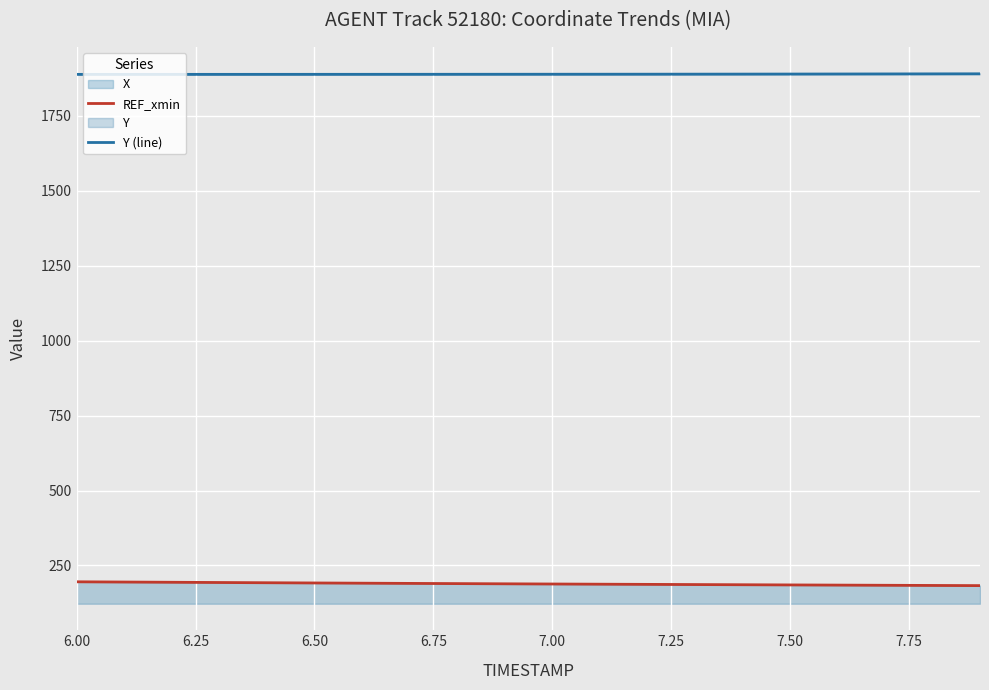

What is the value of the Y (line) point at the 5th from the left?

1887.8